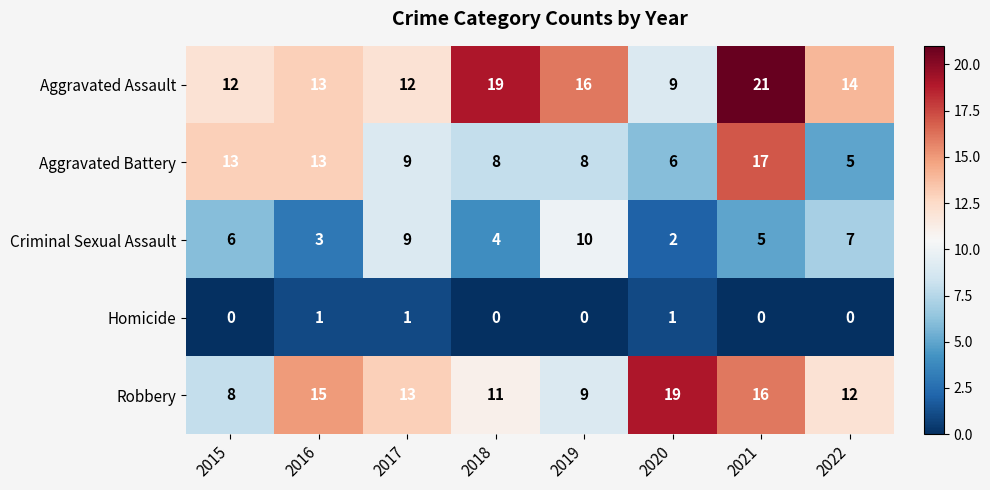

The Homicide series shows 1 at 2016. True or false?

True